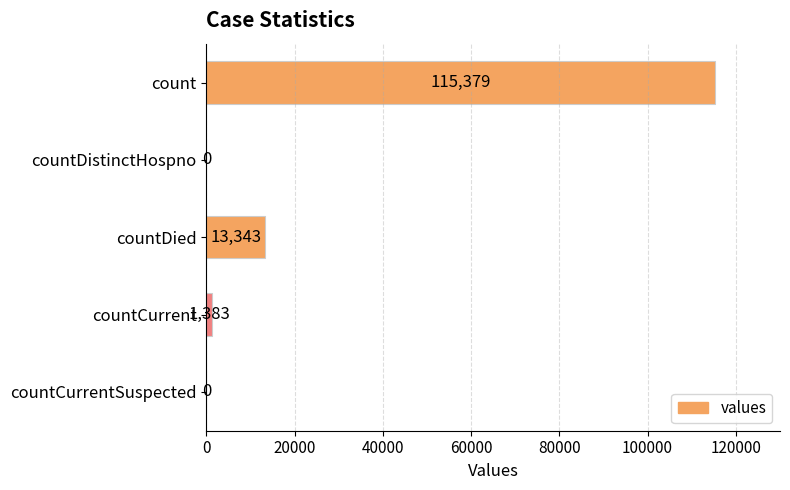

What is the change in value from countDistinctHospno to countDied?

+13343